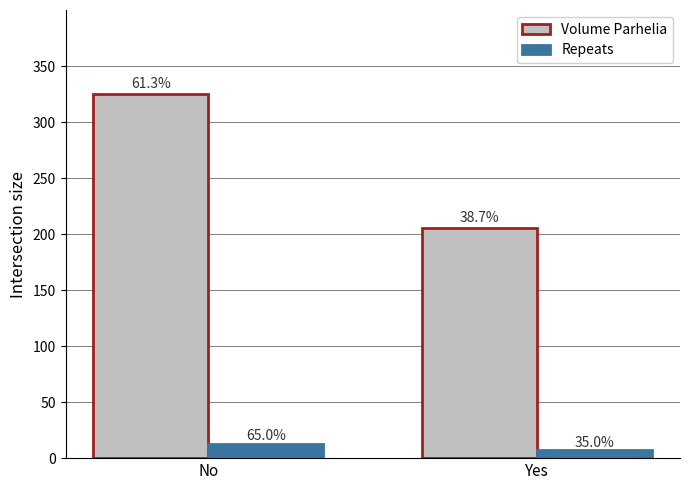

Are the bars horizontal?

No